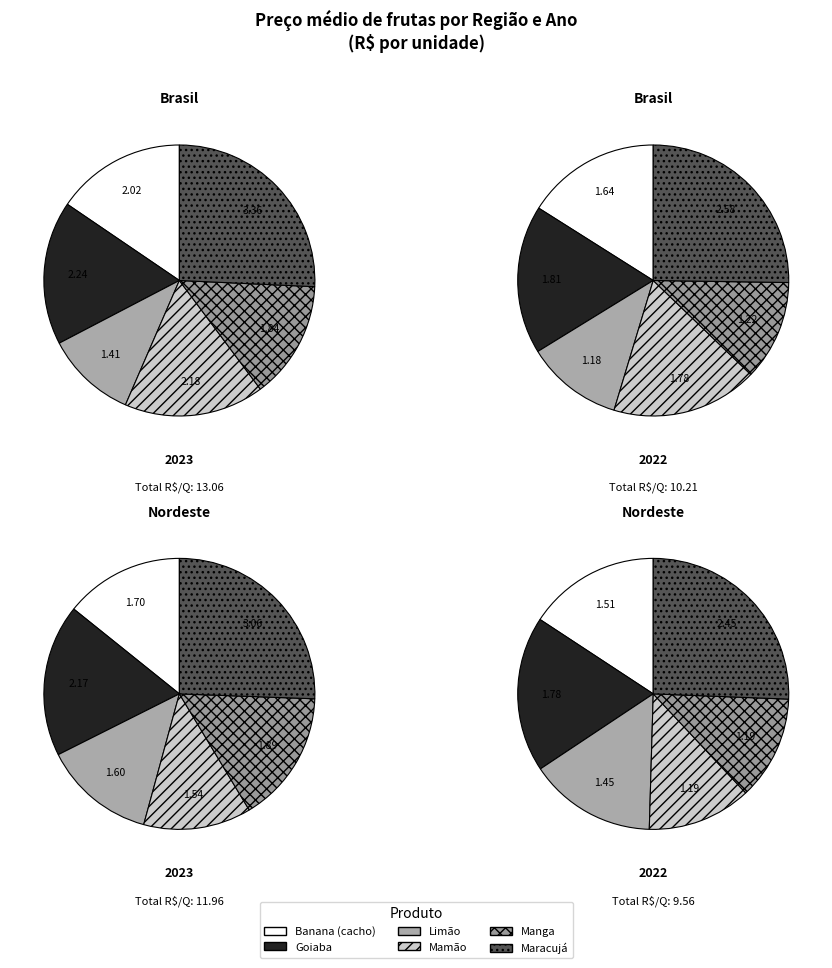

To the nearest percent, what percentage of the pie is 0?

13%